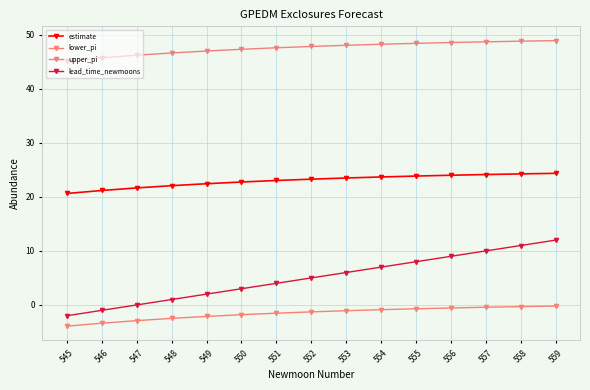

Reading right to left, extract all data points from this chart.

estimate: 24.4	24.3	24.1	24.0	23.9	23.7	23.5	23.3	23.0	22.8	22.4	22.1	21.7	21.2	20.6
lower_pi: -0.2	-0.3	-0.4	-0.6	-0.7	-0.9	-1.1	-1.3	-1.5	-1.8	-2.1	-2.5	-2.9	-3.4	-3.9
upper_pi: 48.9	48.8	48.7	48.6	48.4	48.3	48.1	47.9	47.6	47.3	47.0	46.6	46.2	45.8	45.2
lead_time_newmoons: 12.0	11.0	10.0	9.0	8.0	7.0	6.0	5.0	4.0	3.0	2.0	1.0	0.0	-1.0	-2.0